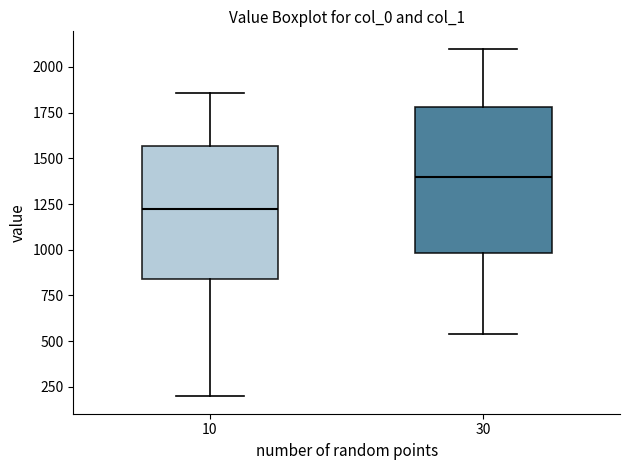

Which box is the tallest, from its lower edge to its upper edge?

30